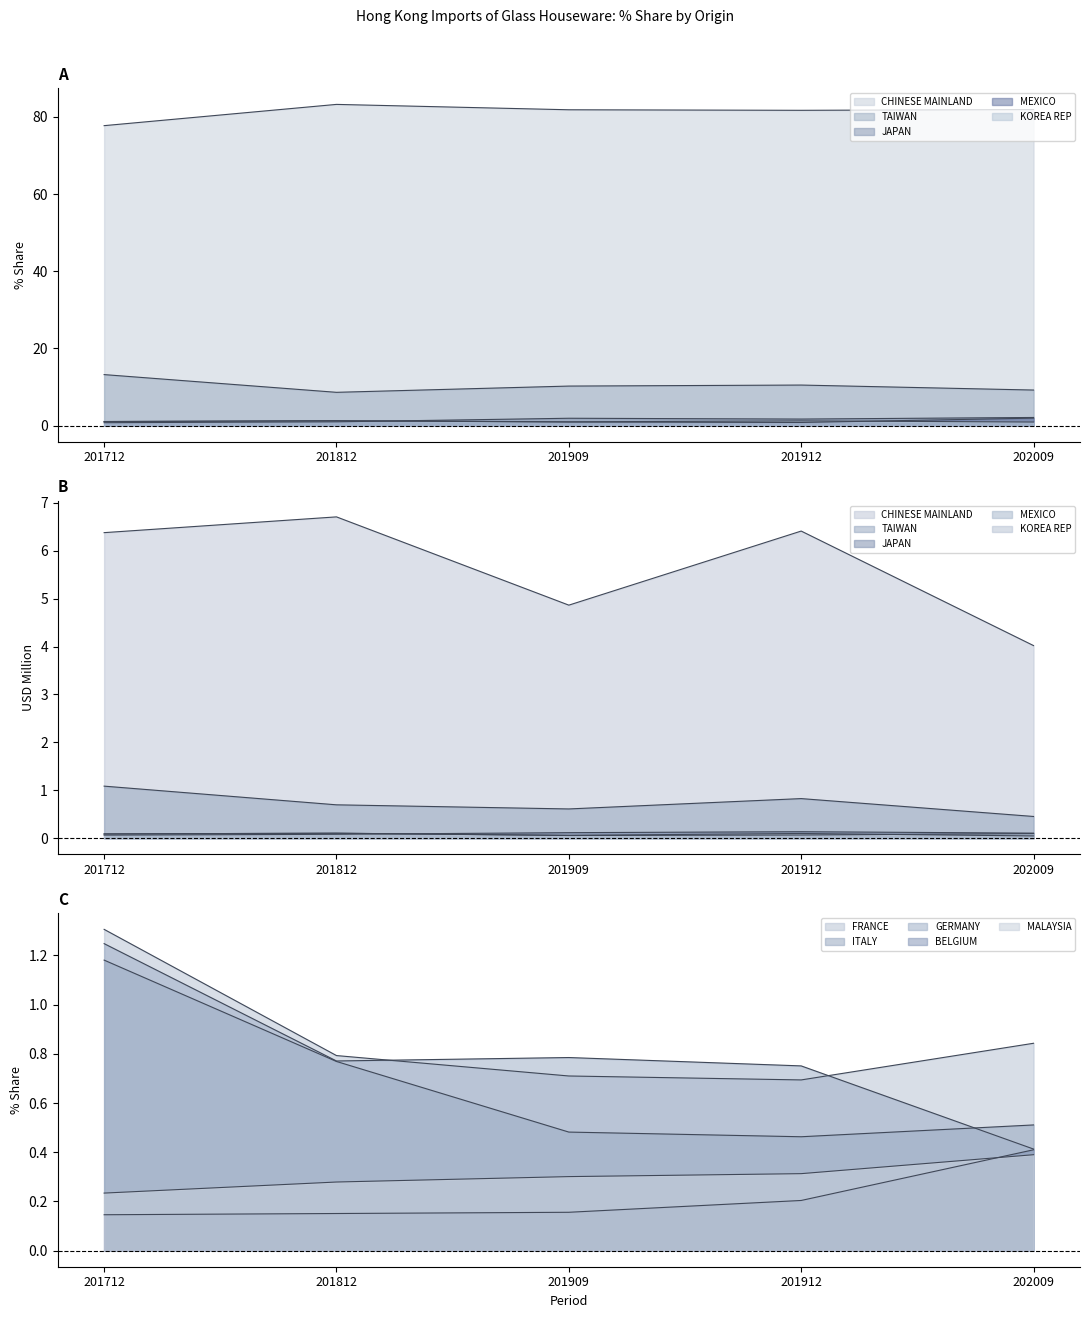

What position from the right is CHINESE MAINLAND?

10